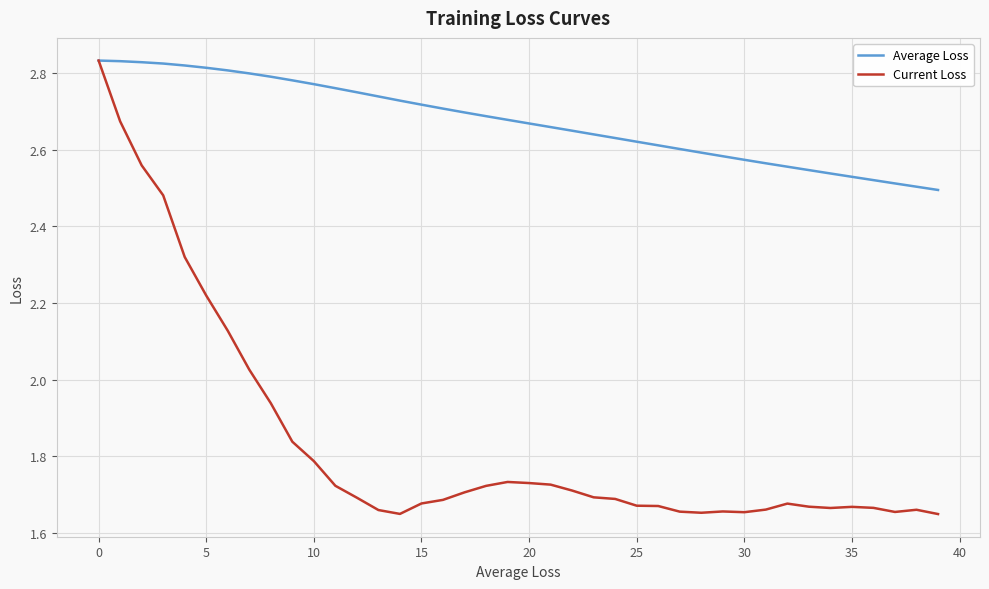

Which series has the widest spread of values?

Current Loss